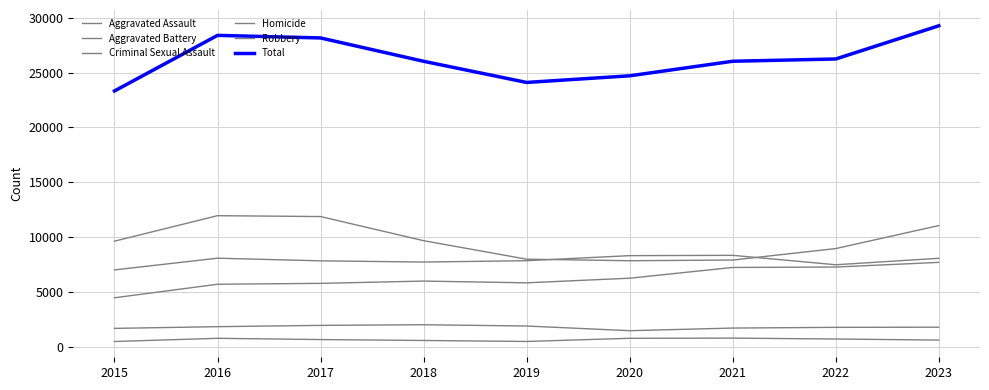

What is the minimum value for Total?

23324